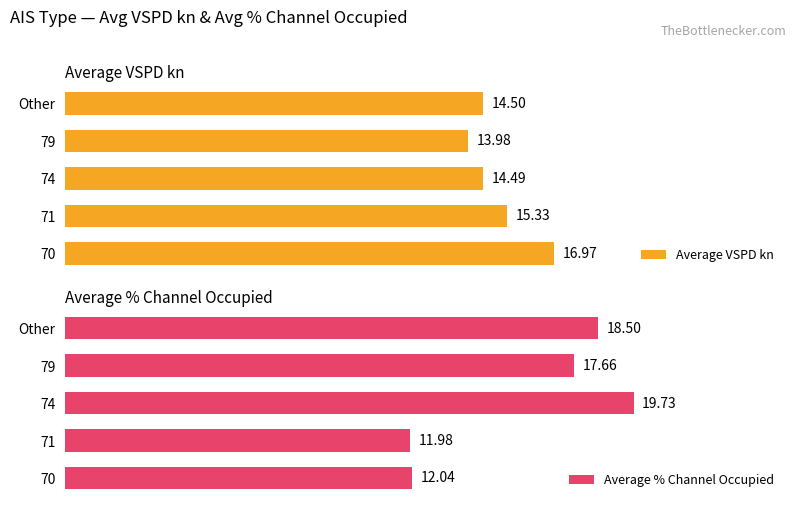

Rank the series by their average value, from highest to lowest.

Average % Channel Occupied, Average VSPD kn